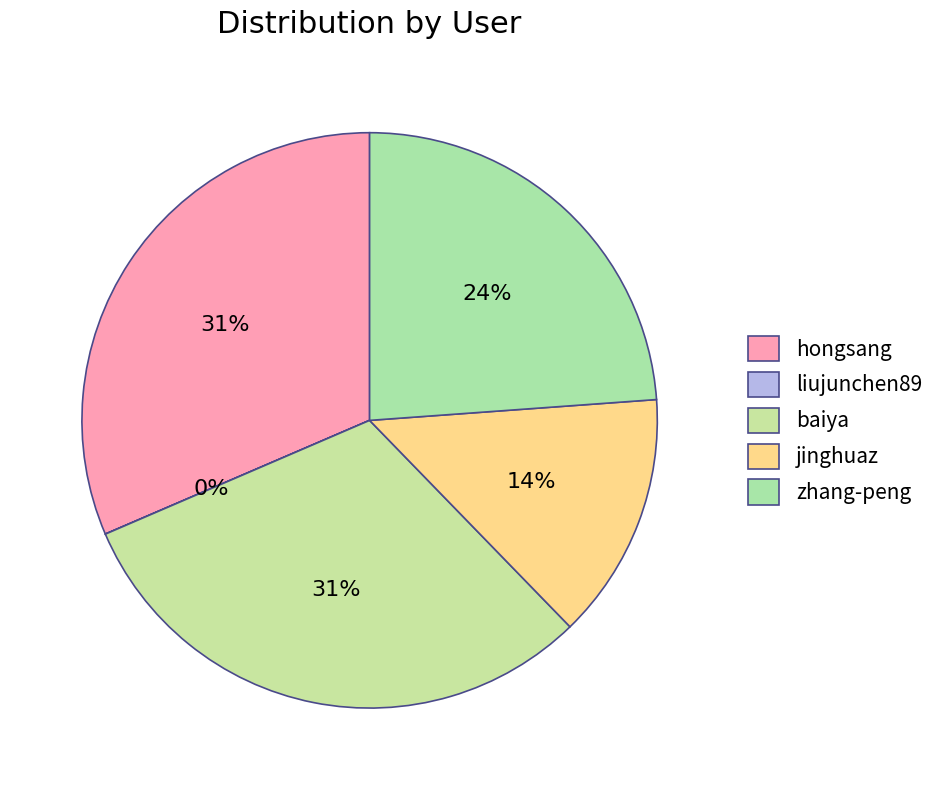

What is the change in value from baiya to jinghuaz?

-92405